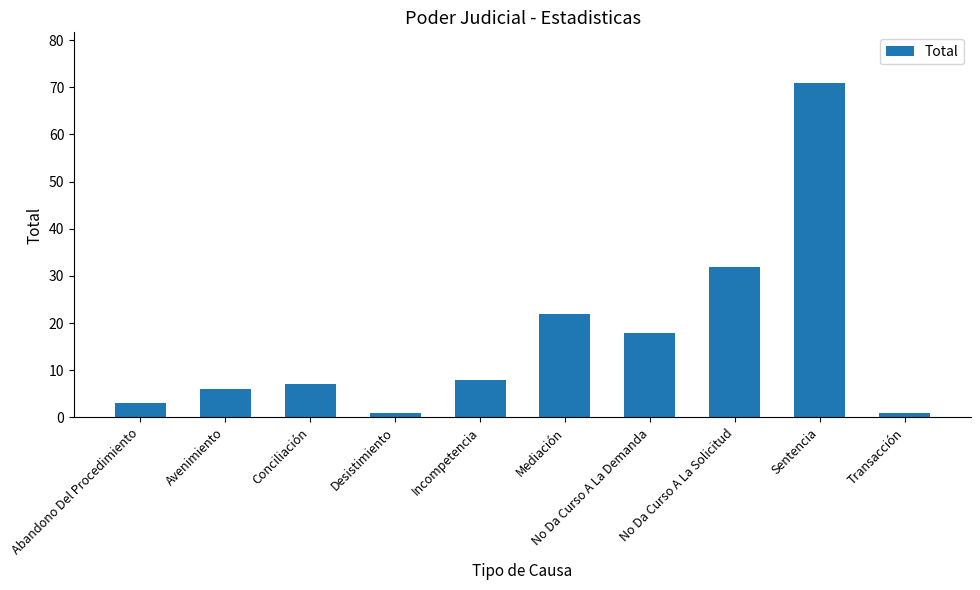

How many bars are there in total?

10